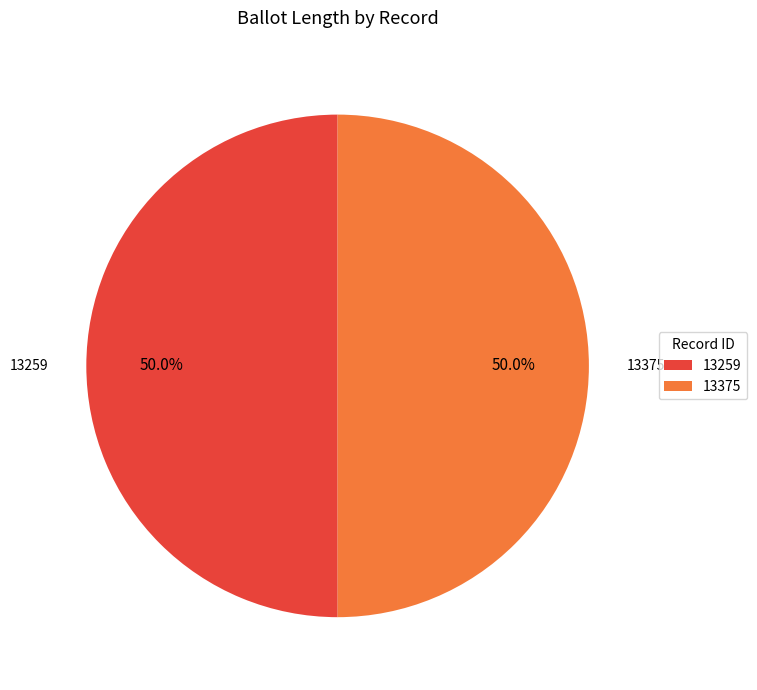

Is the sum of 13375 and 13259 greater than half?

Yes